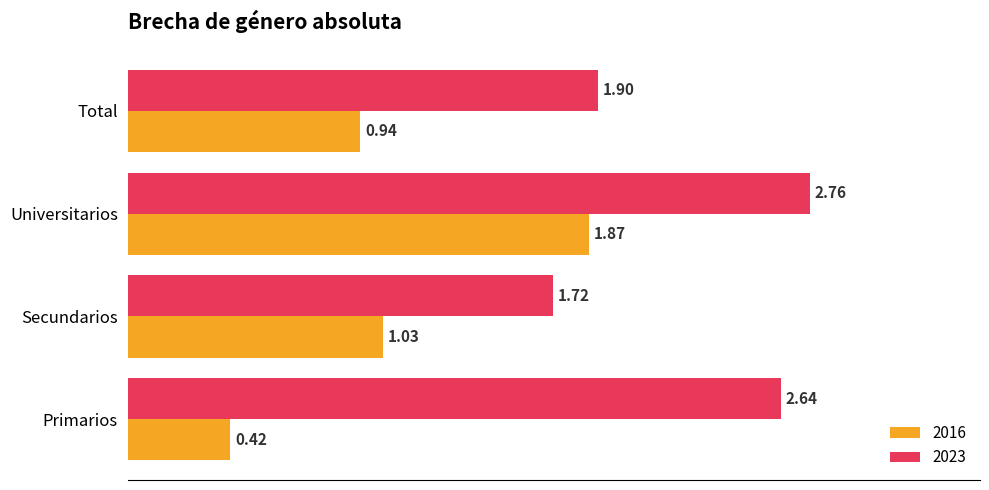

What is the difference between the maximum and minimum values in the 2016 series?

1.5